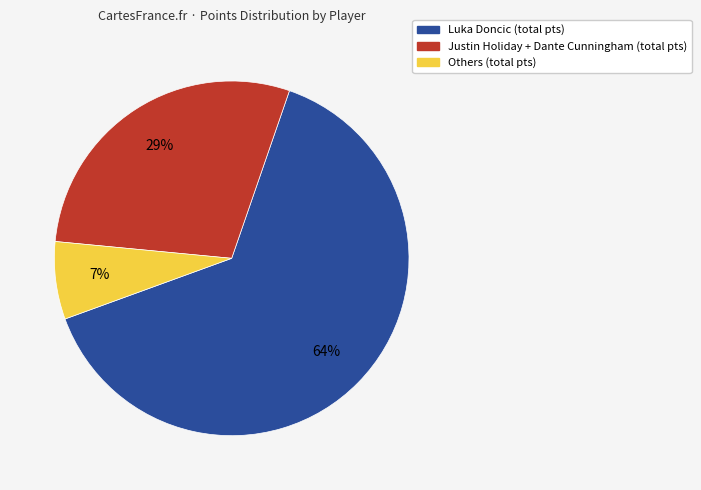

To the nearest percent, what is the average slice percentage?

33%